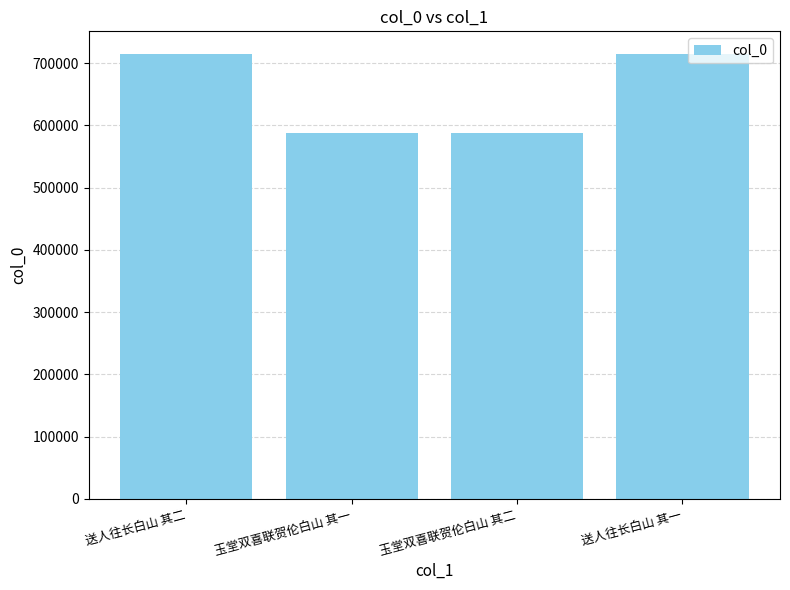

What is the sum of all values?

2605842